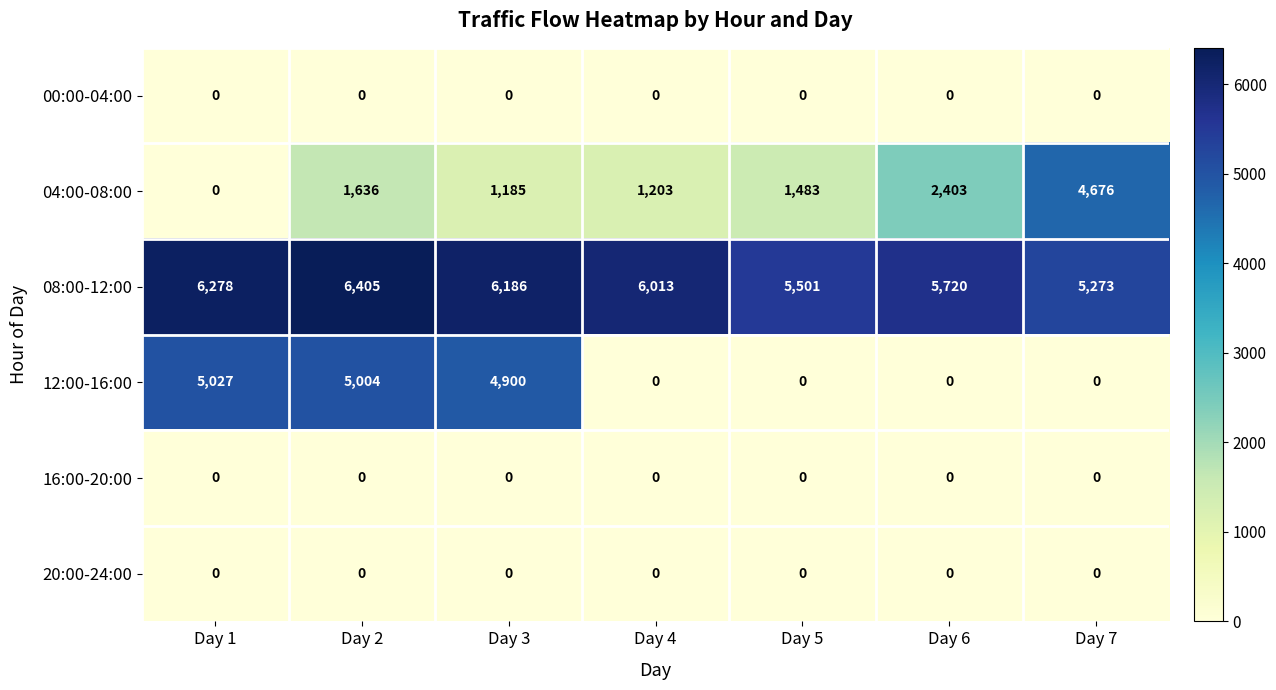

What is the spread (max minus min) of values at Day 2?

6405